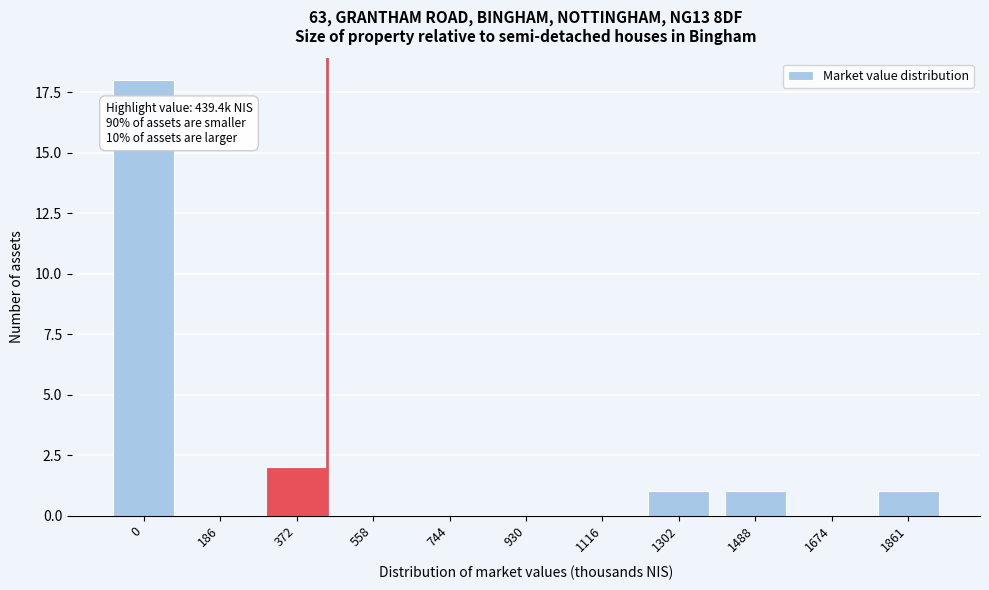

Reading right to left, what are all the values shown in this chart?

1861=1	1674=0	1488=1	1302=1	1116=0	930=0	744=0	558=0	372=2	186=0	0=18